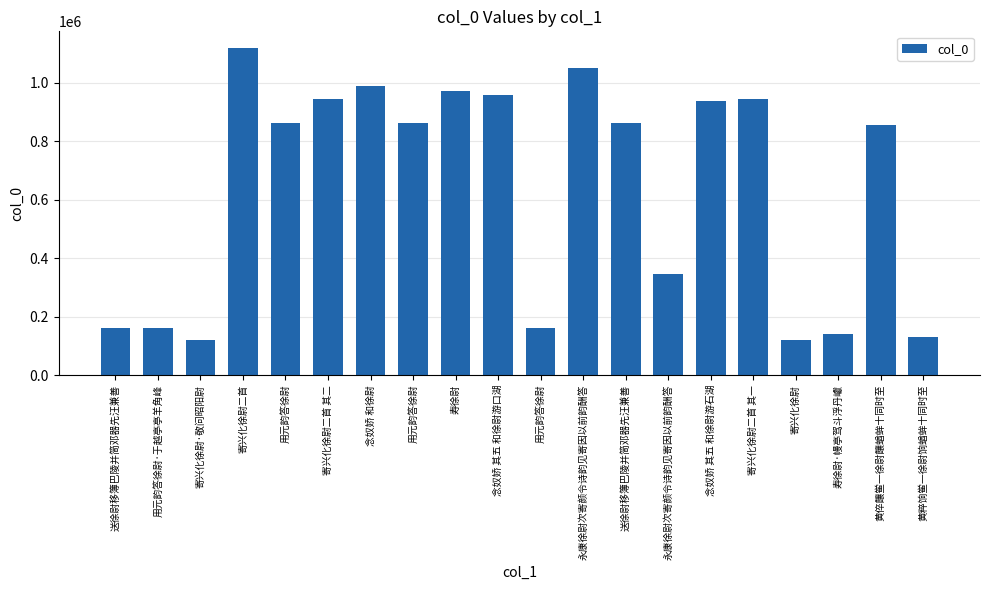

What is the difference between the values at 念奴娇 其五 和徐尉游石湖 and 永康徐尉次寄颜令诗韵见寄因以前韵酬答?

110874